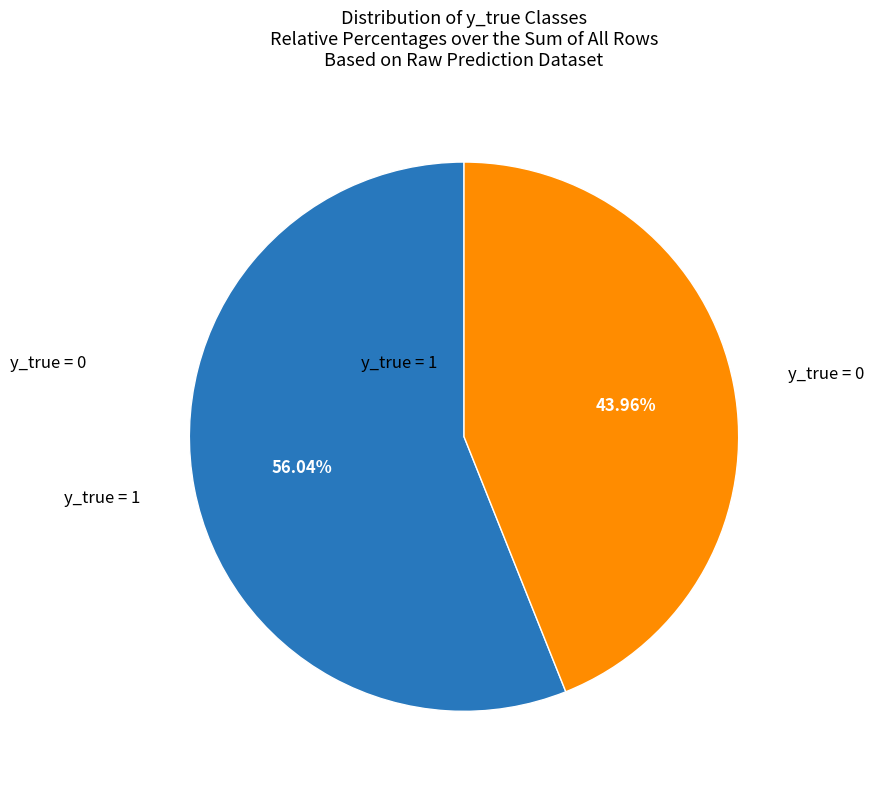

Is there any slice that represents more than half of the pie?

Yes